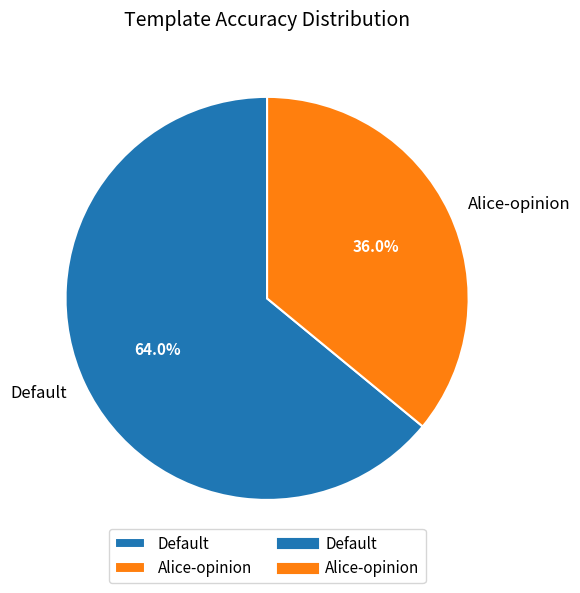

Which has a higher value, Alice-opinion or Default?

Default